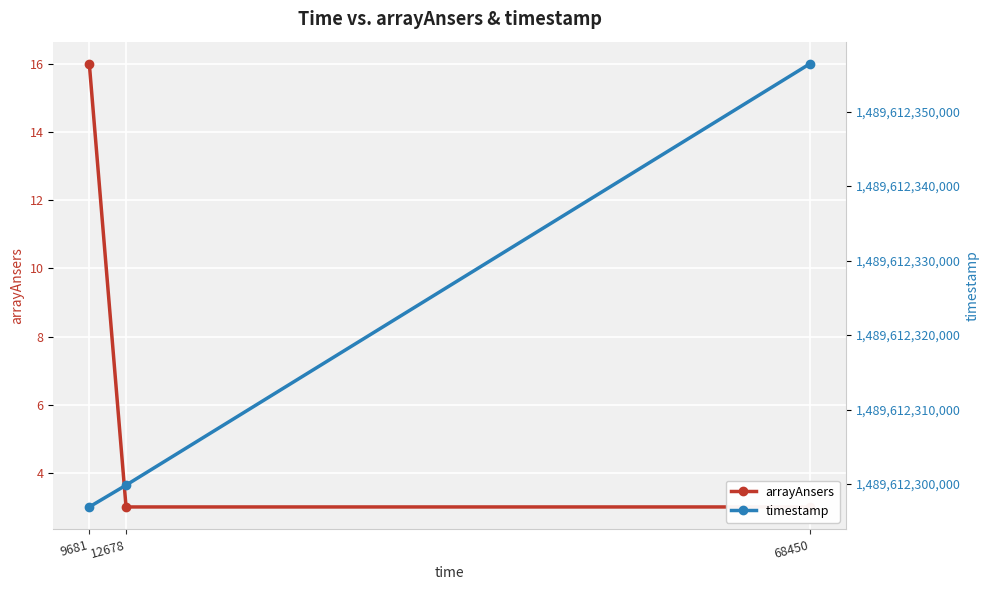

At which category is the sum across all series the highest?

68450